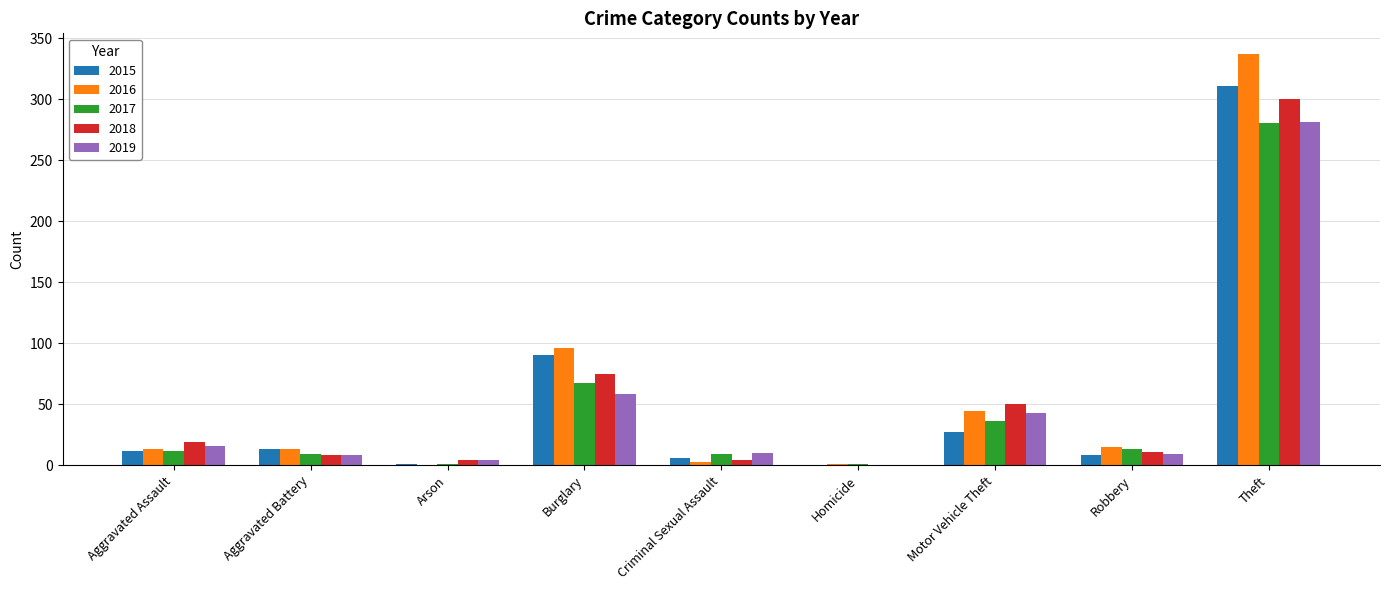

What is the sum of all 2018 values?

471